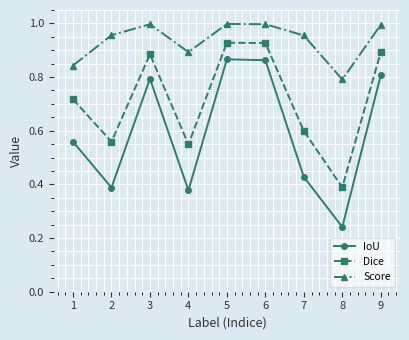

At how many categories does at least one series exceed 0?

9